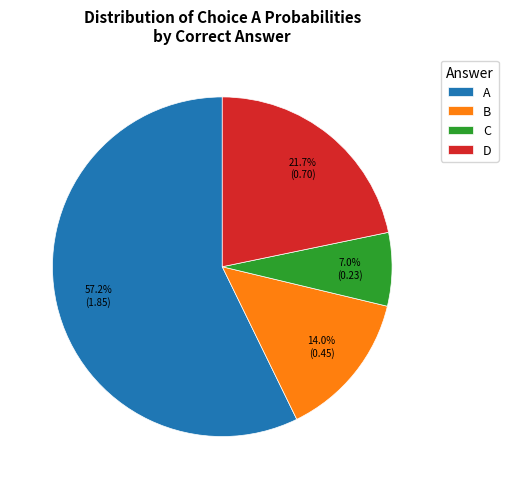

Rank the categories by value from lowest to highest.

C, B, D, A